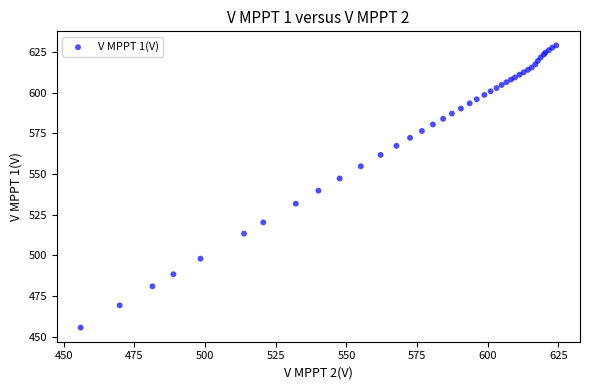

What Y value in the scatter plot is closest to 542?

539.7